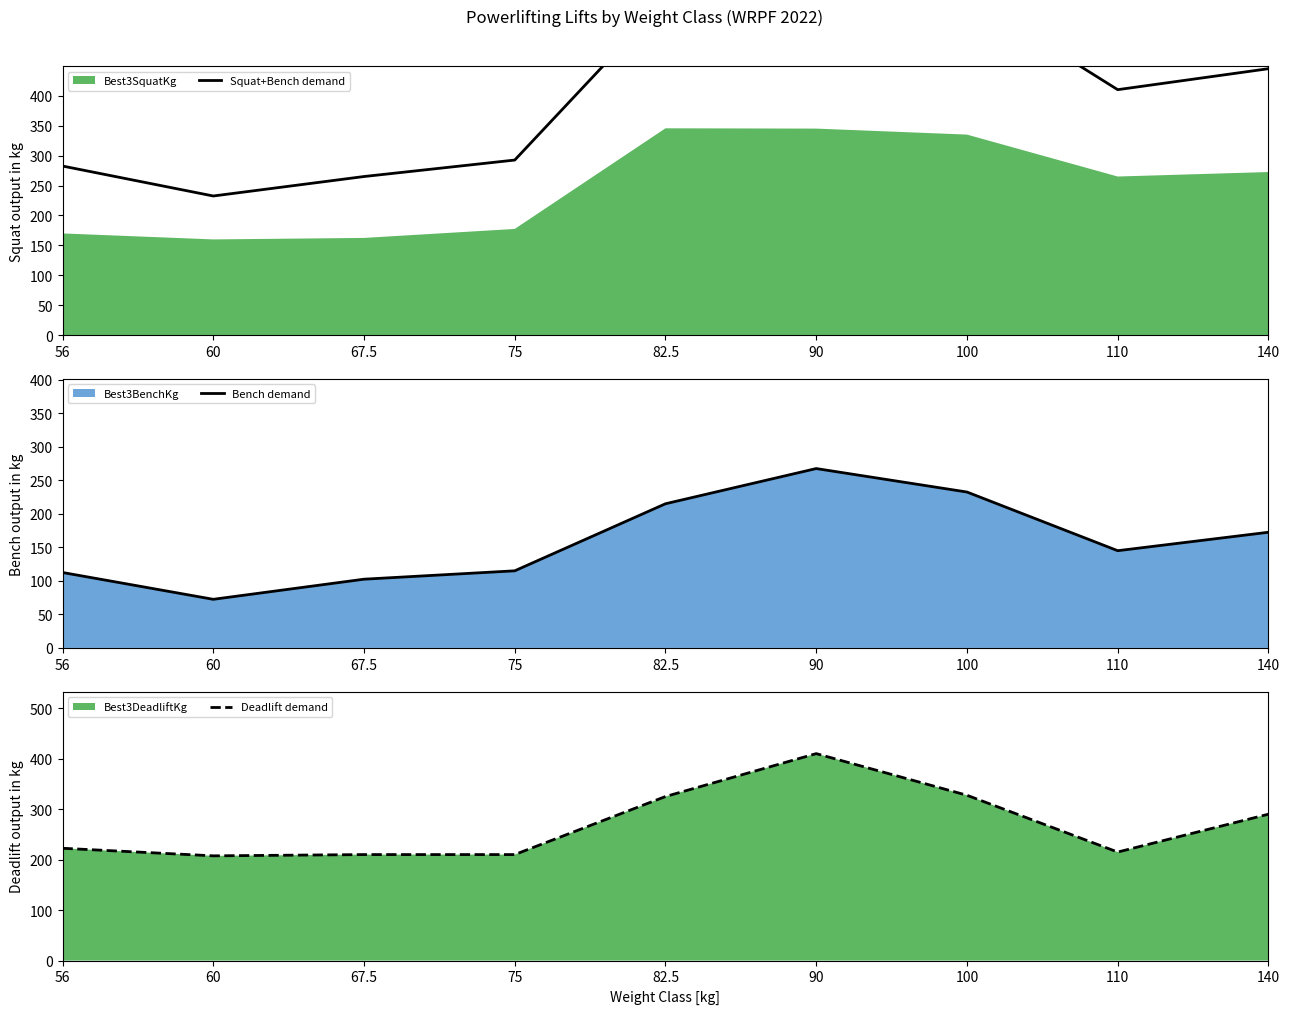

What position from the right is 60?

8